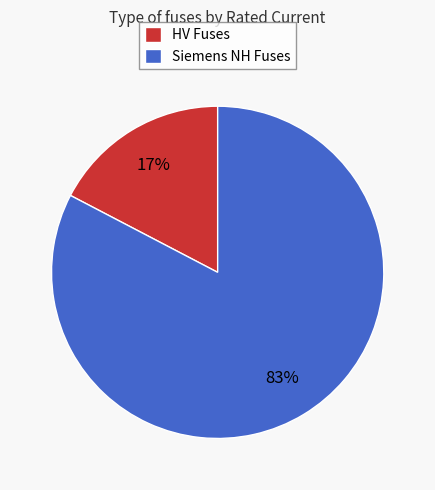

Do HV Fuses and Siemens NH Fuses together represent more than half of the pie?

Yes